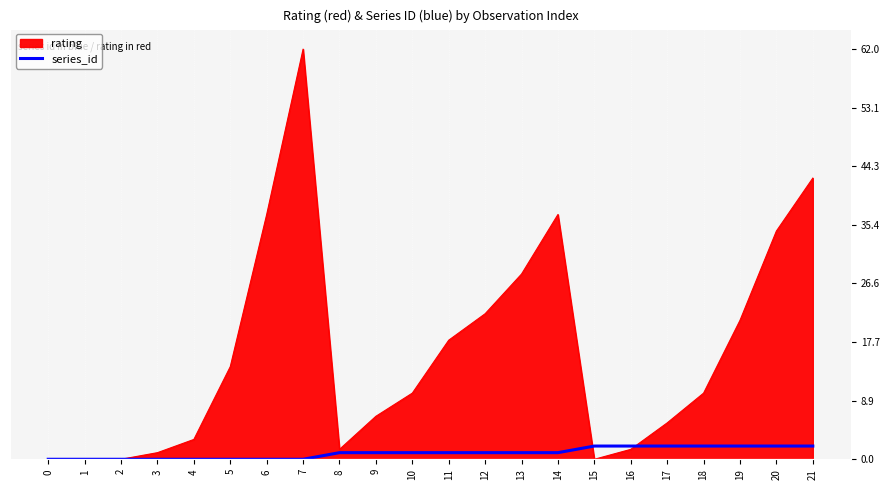

Where is the data nearest to the value 1?

8